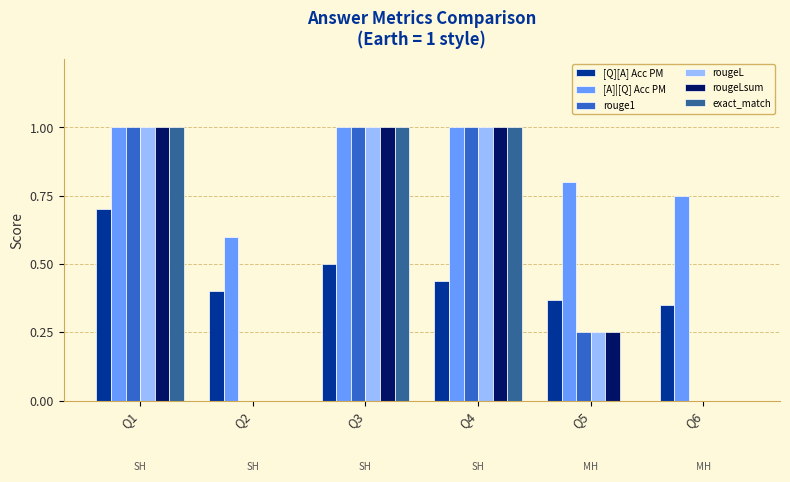

What is the greatest value displayed?

1.0